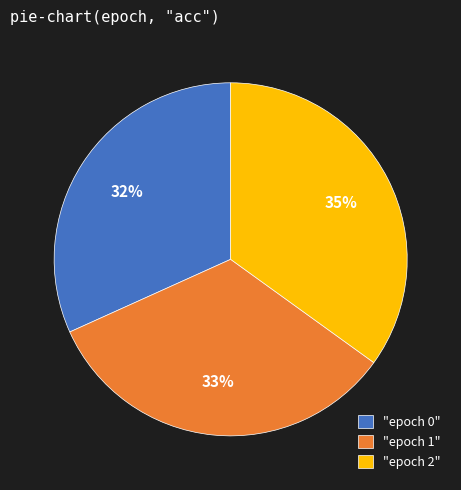

Between "epoch 2" and "epoch 1", which is larger?

"epoch 2"